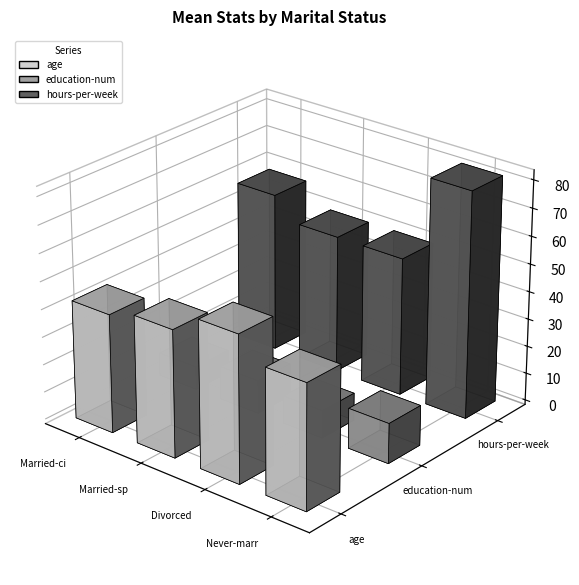

What is the sum of the education-num values at Divorced and Married-spouse-absent?

19.0